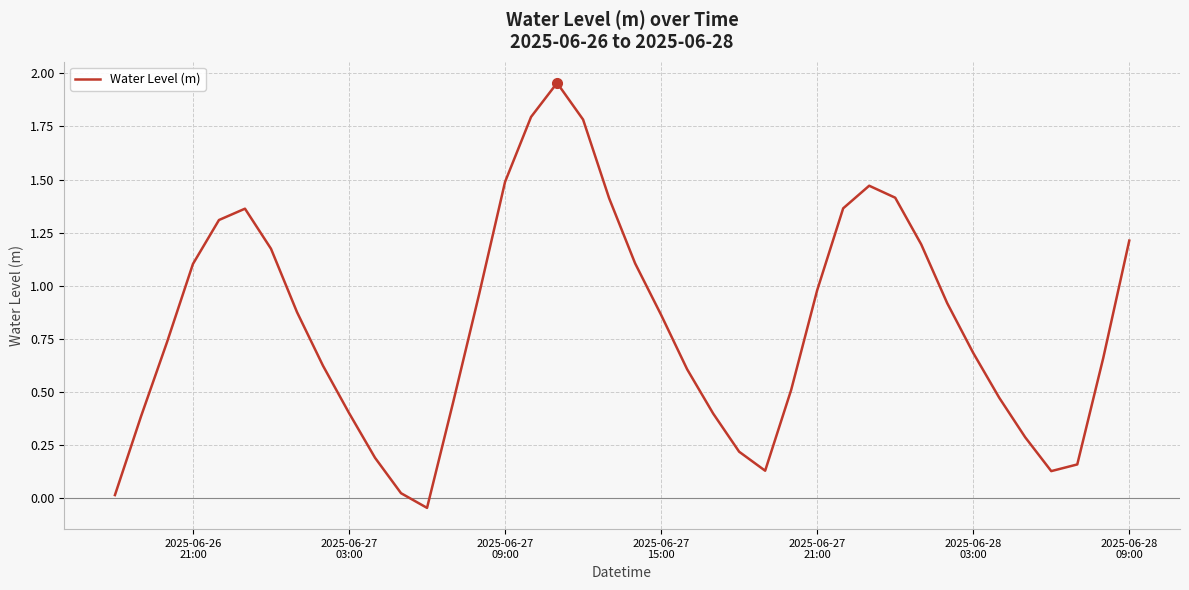

How many values are below 0?

1